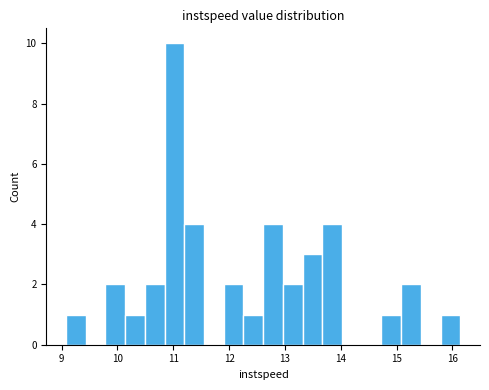

Around what value on the x-axis is the tallest bar? Give the approximate position of its centre, as read against the axis.

11.0